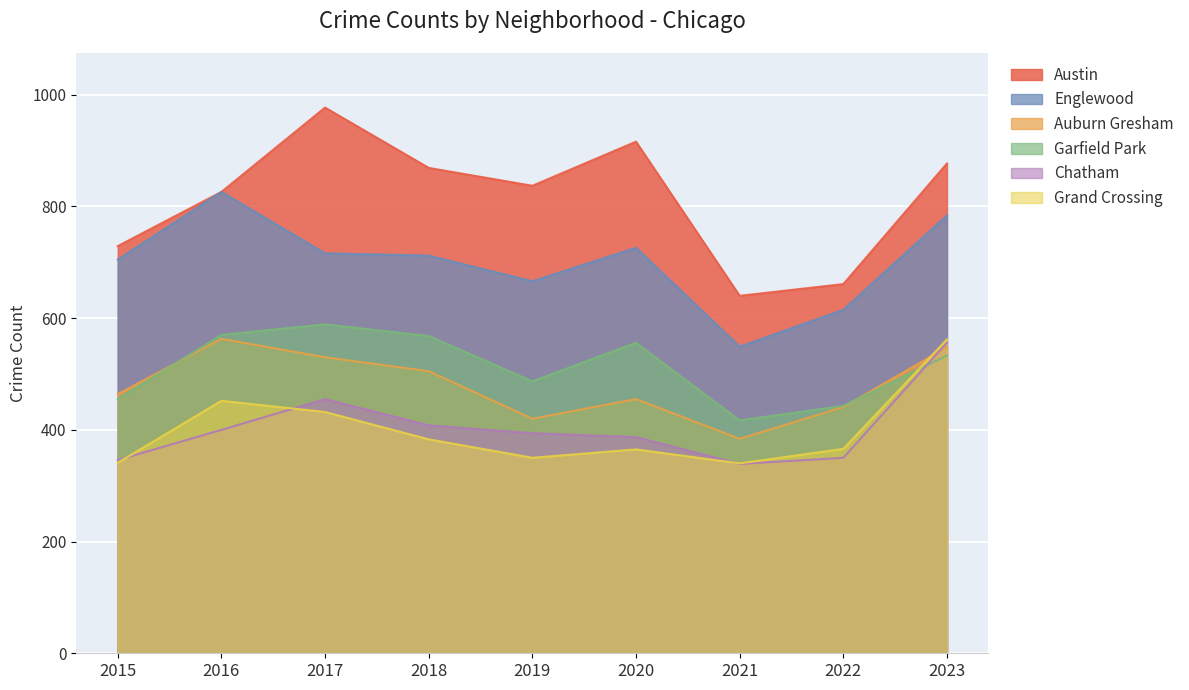

At which label is Grand Crossing closest to 451?

2016